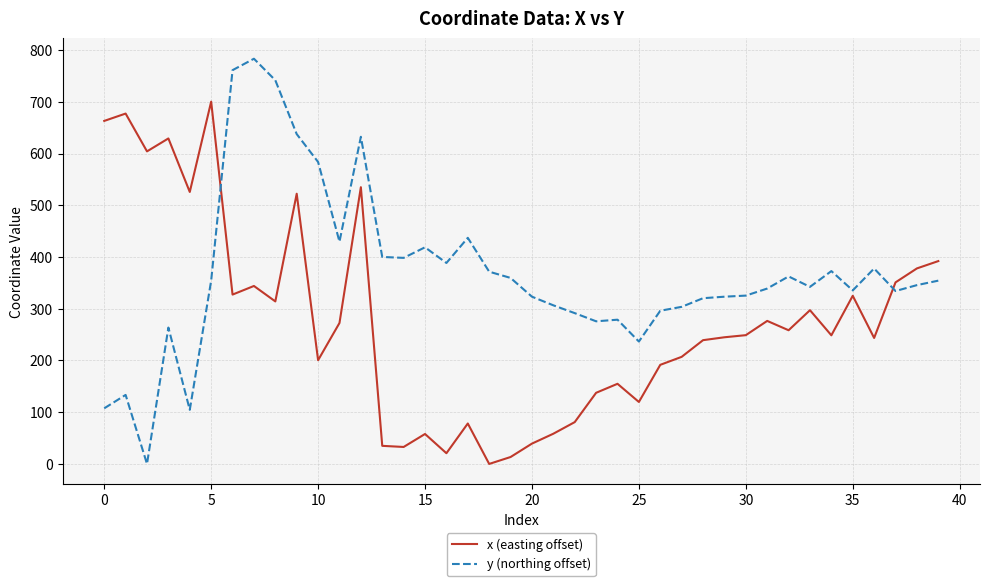

At how many categories does at least one series exceed 565?

11